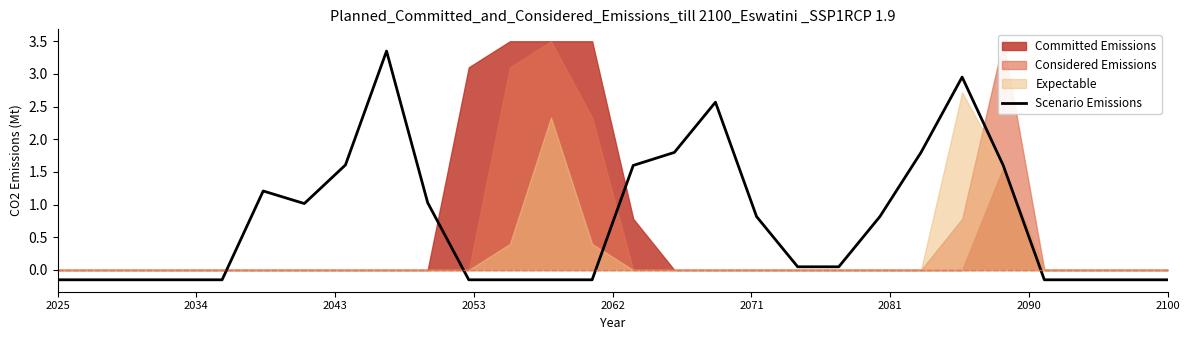

How many points are higher than both their immediate neighbors (excluding endpoints)?

4